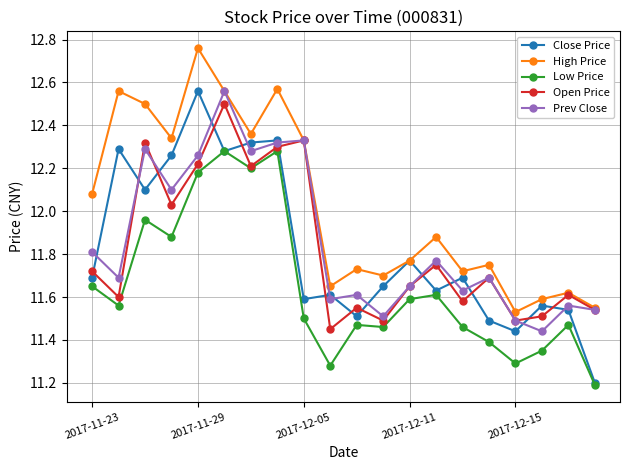

What is the sum of all Prev Close values?

237.1